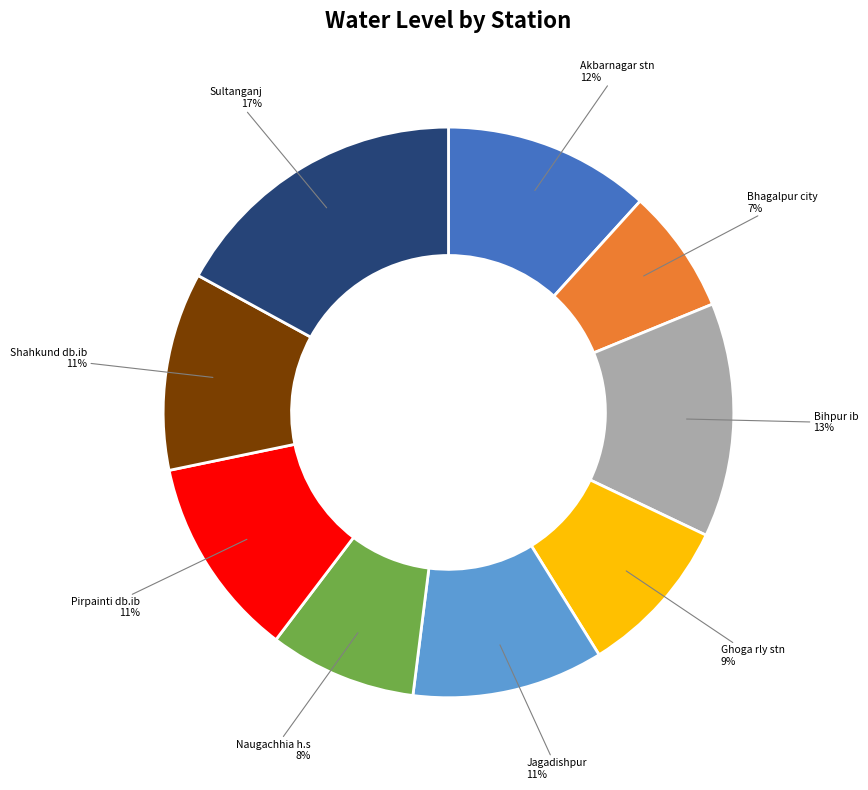

To the nearest percent, what percentage of the pie is Sultanganj?

17%